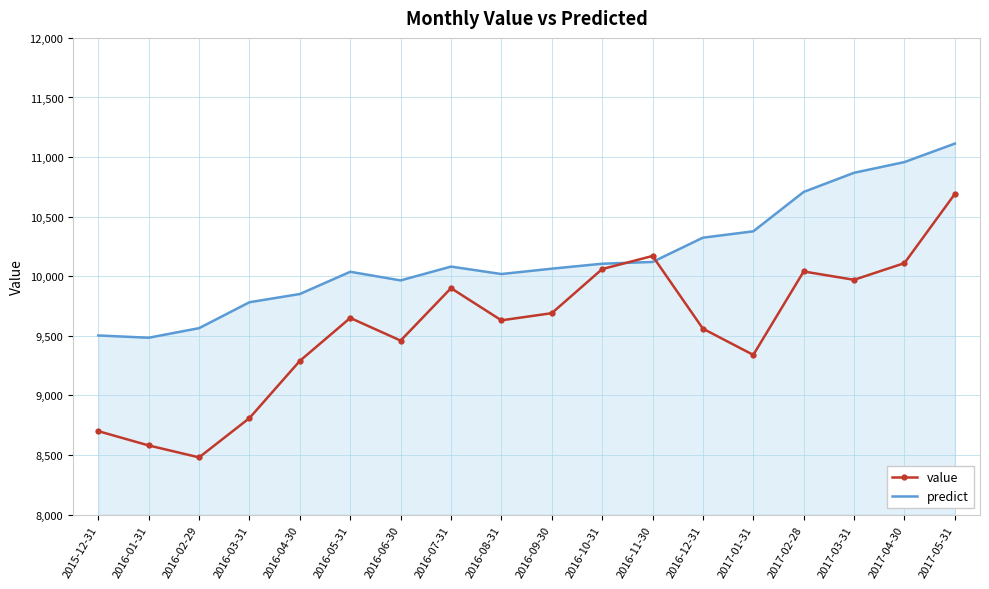

The value of predict at 2015-12-31 is 5384.1. True or false?

False